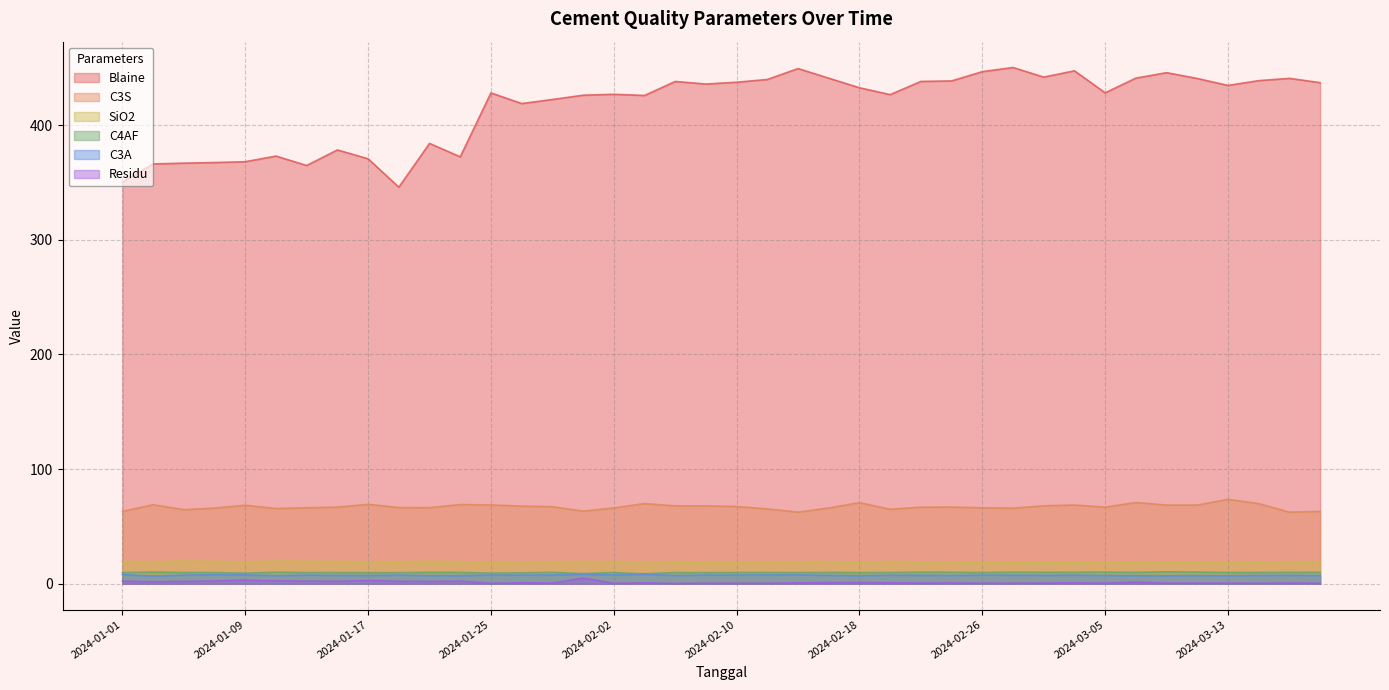

How many categories are shown in the chart?

40